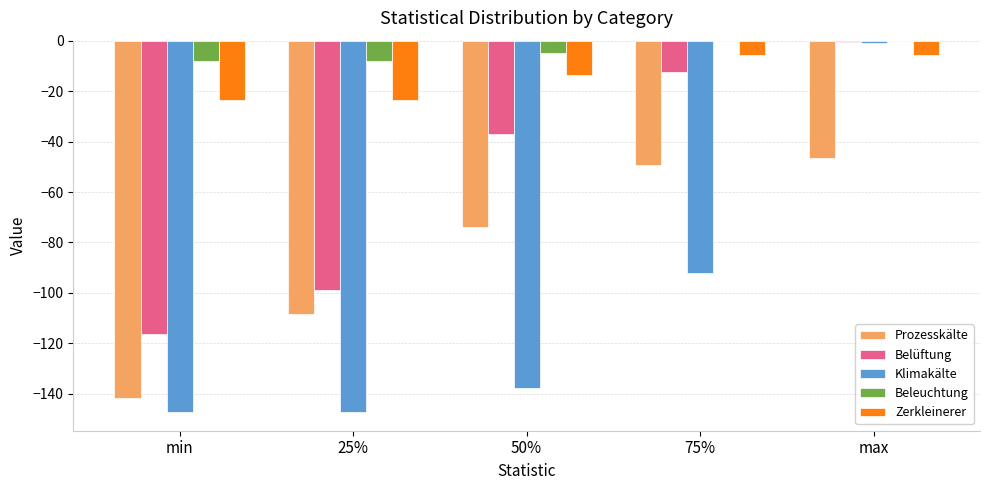

At which label does Prozesskälte reach its peak?

max